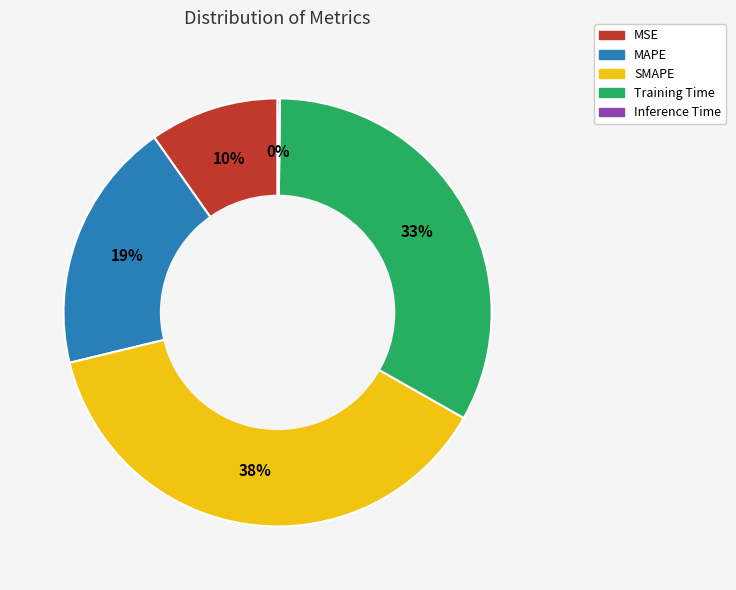

To the nearest percent, what percentage of the pie is MSE?

10%